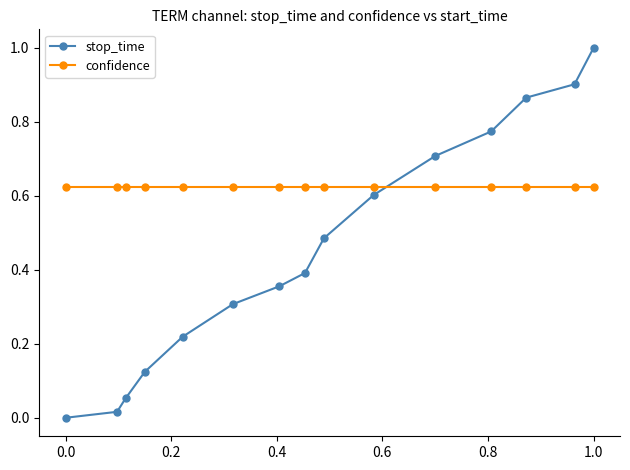

Which series has the widest spread of values?

stop_time